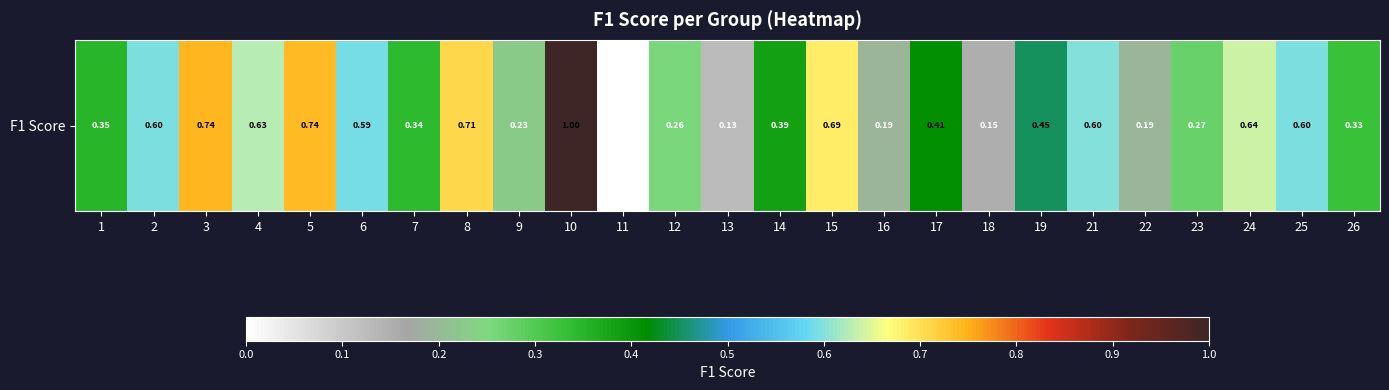

What value does the data have at 10?

1.0